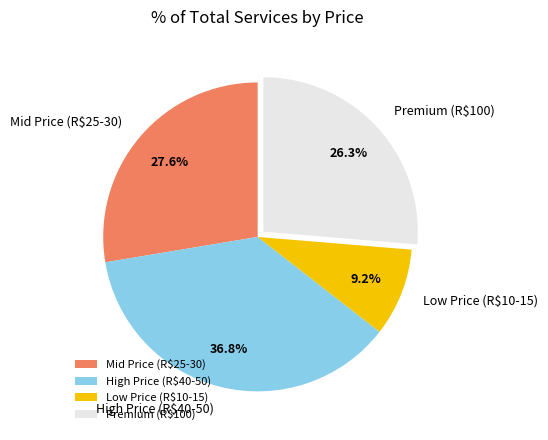

Which category has the biggest portion of the pie?

High Price (R$40-50)